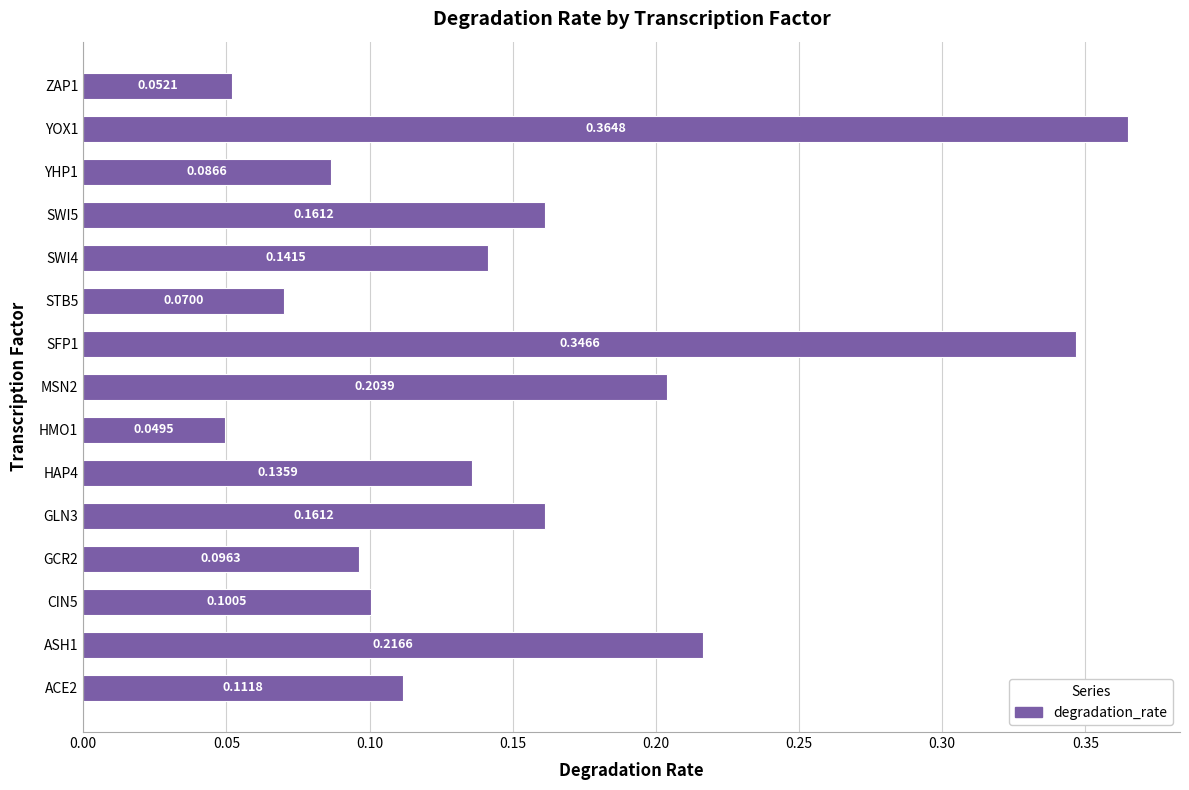

How many data points does each series have?

15